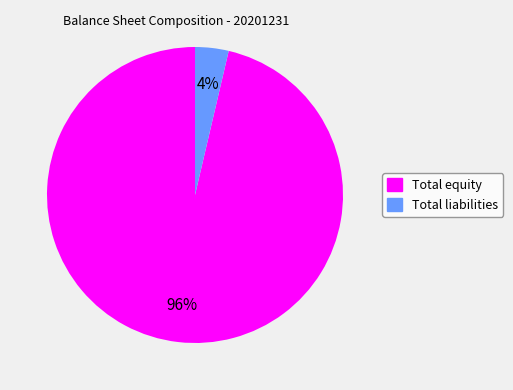

True or false: Total equity accounts for 96% of the total.

True